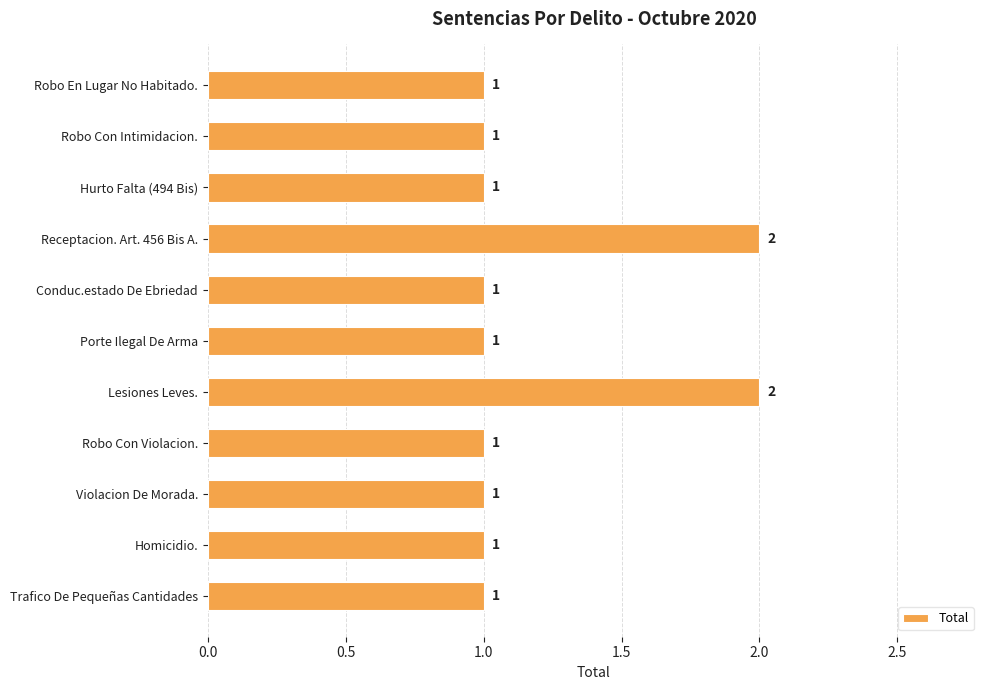

What is the label of the 4th bar from the bottom?

Robo Con Violacion.